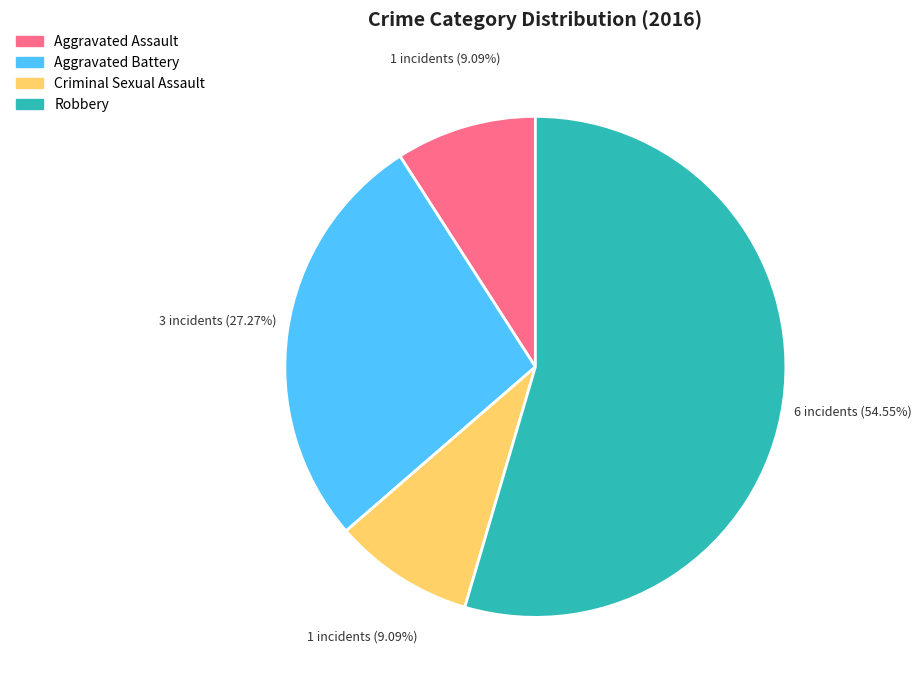

Which has a higher value, Criminal Sexual Assault or Robbery?

Robbery